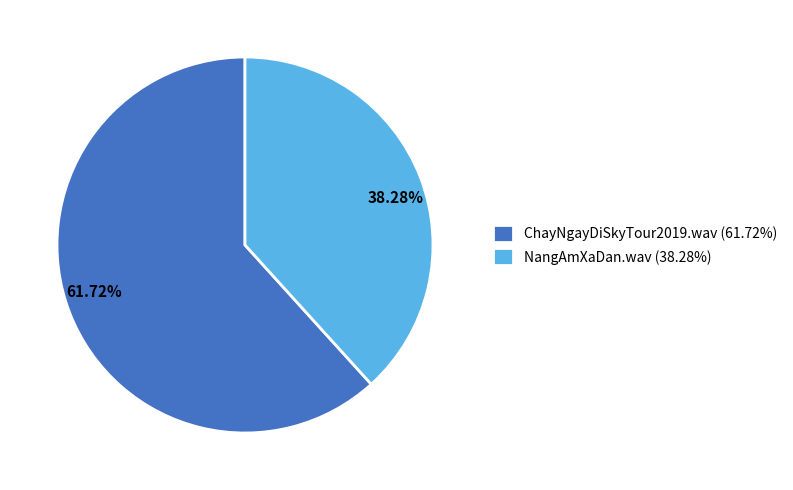

Count the number of slices in the pie.

2